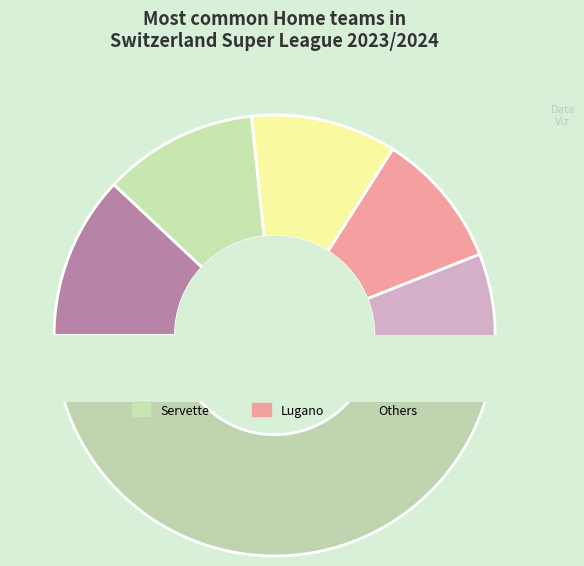

Which category has the biggest portion of the pie?

Young Boys